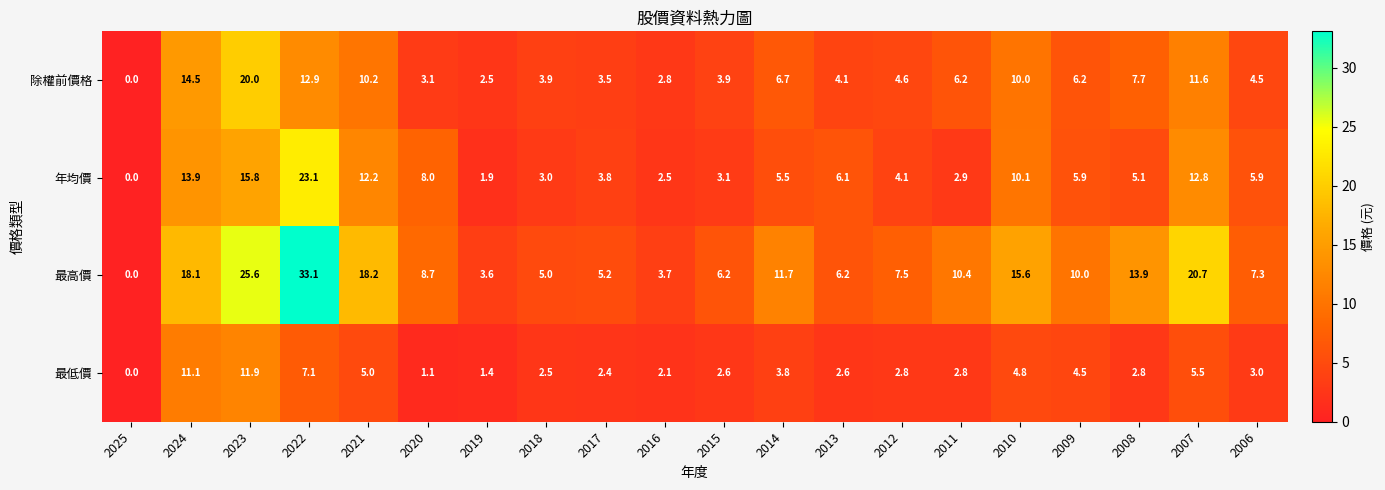

Rank the series at 2010 from lowest to highest value.

最低價, 除權前價格, 年均價, 最高價